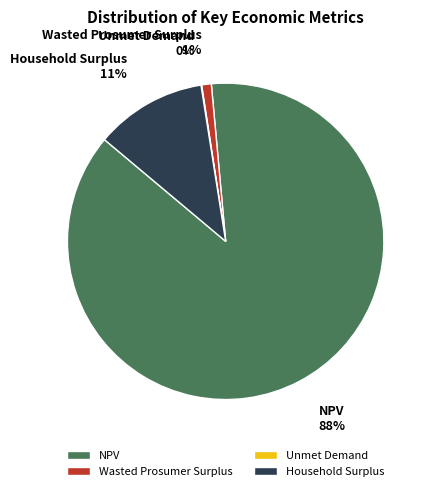

Does any single category account for the majority?

Yes